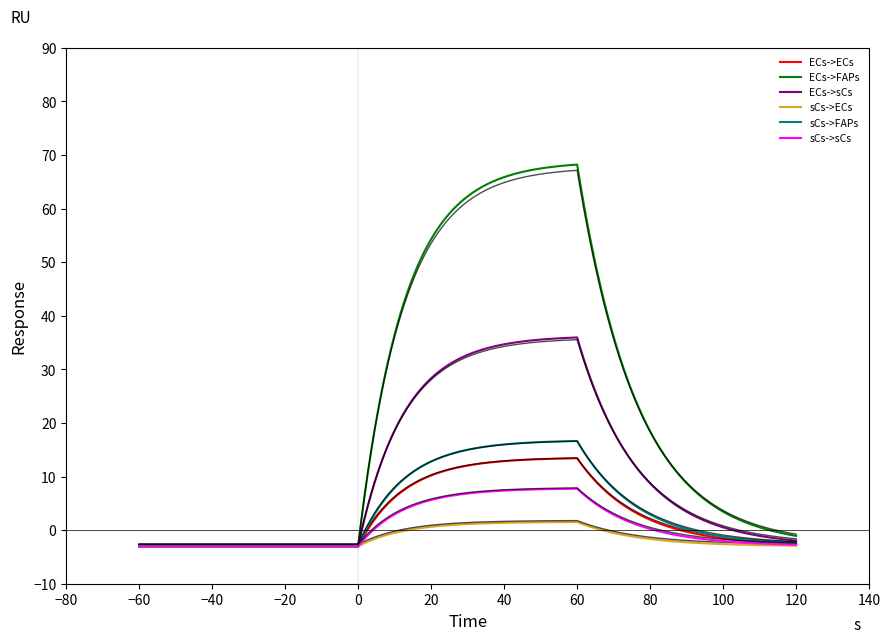

What is the minimum value for ECs->sCs?

-3.0